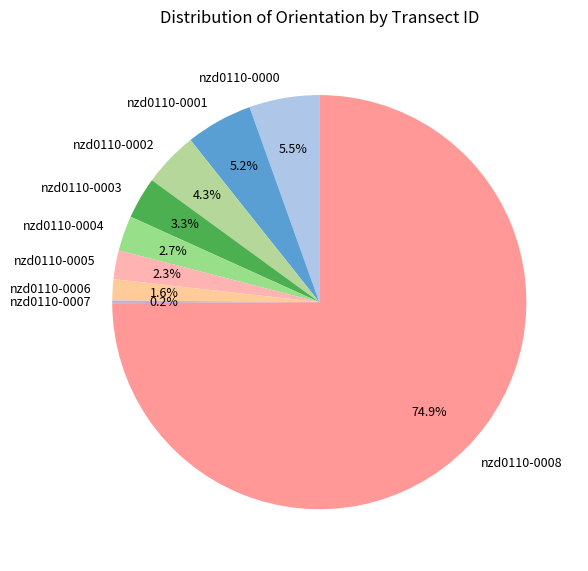

Which category has the biggest portion of the pie?

nzd0110-0008